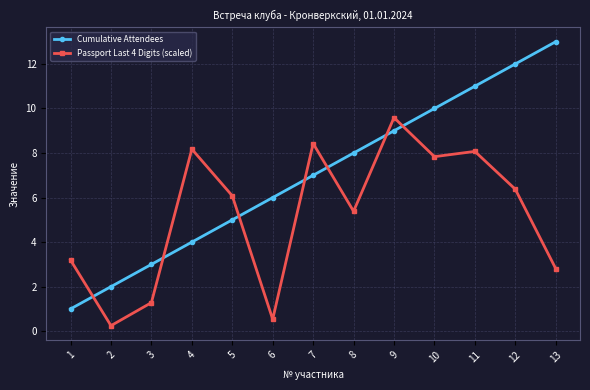

The value of Passport Last 4 Digits (scaled) at 7 is 2.0. True or false?

False